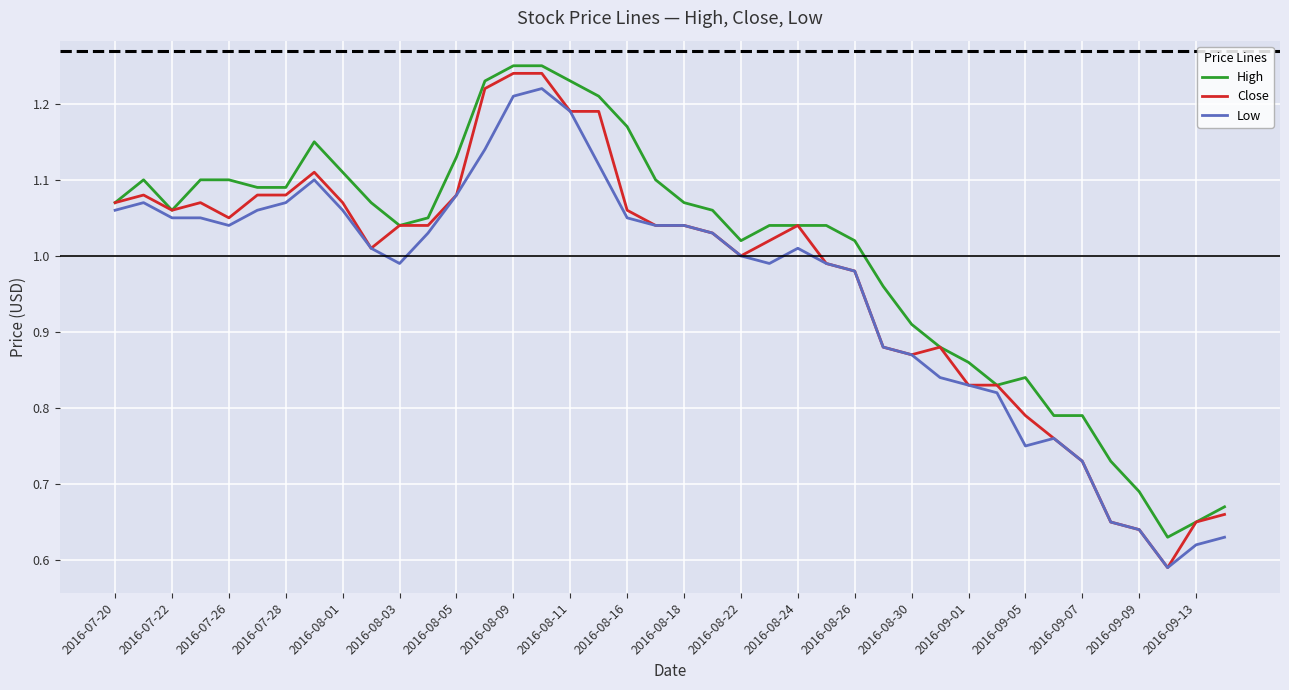

How many lines are shown in the chart?

3